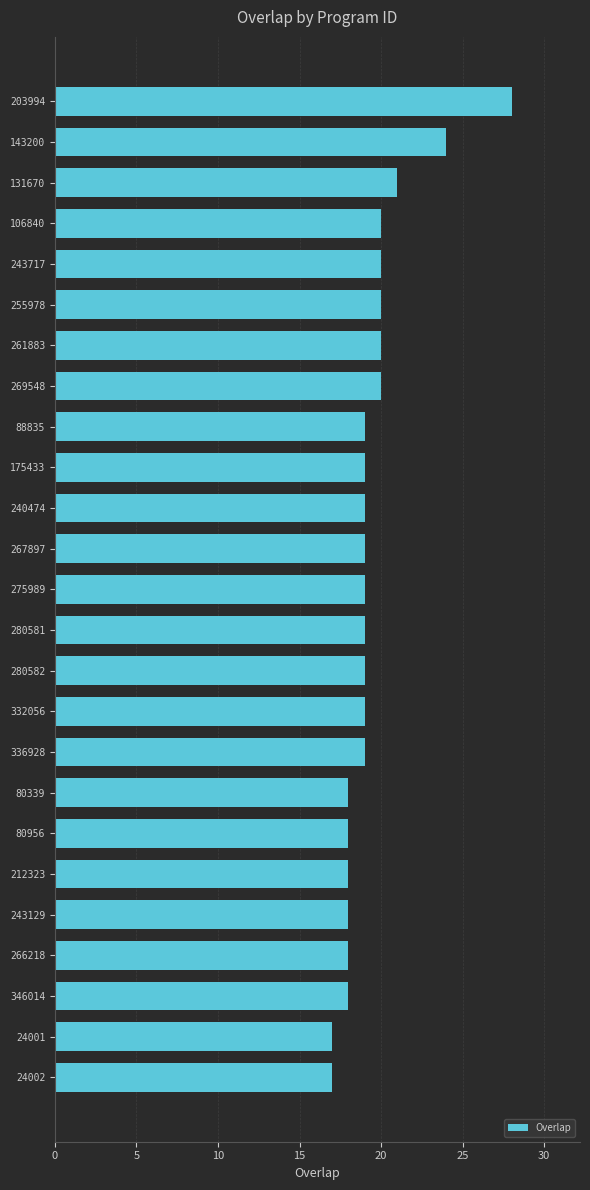

What is the ratio of the value at 240474 to the value at 275989?

1.0